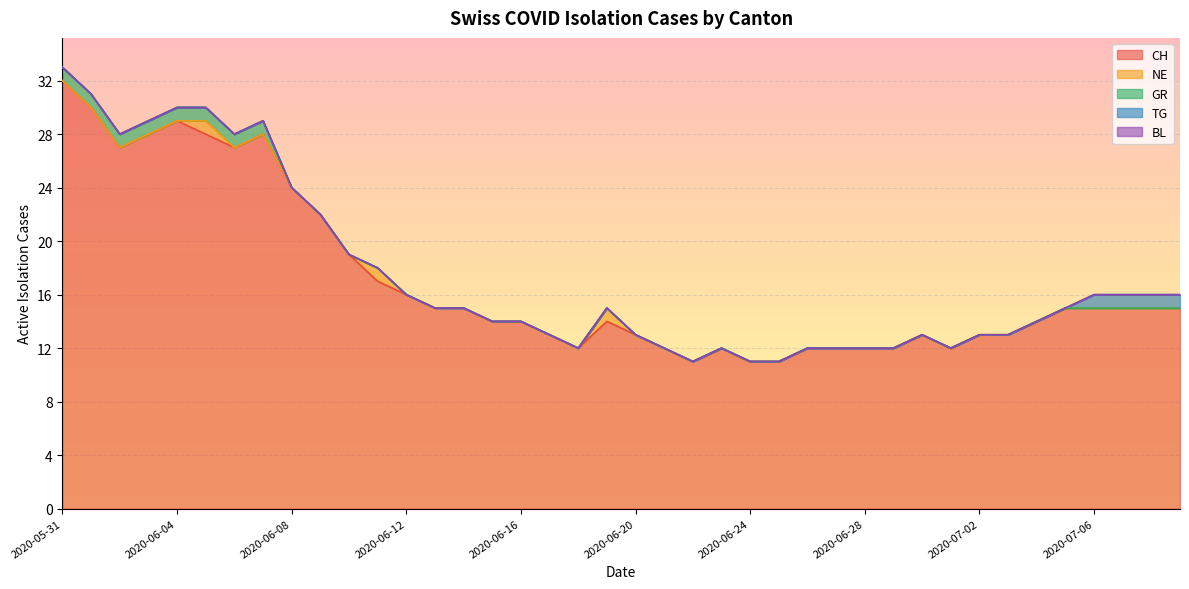

What is the lowest value of the CH series?

11